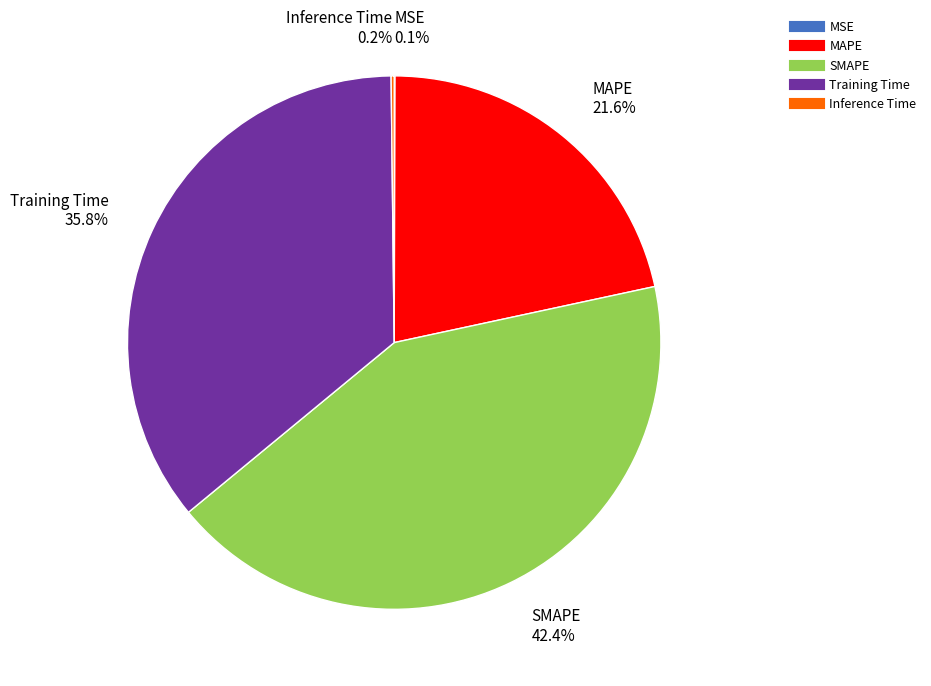

What portion of the pie excludes Training Time?

64.2%